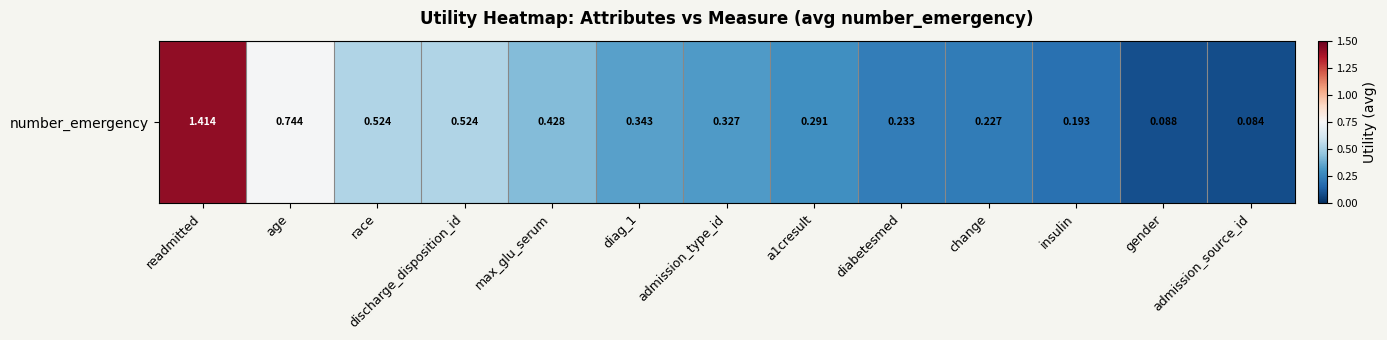

Is it true that the value at insulin is 0.3?

False